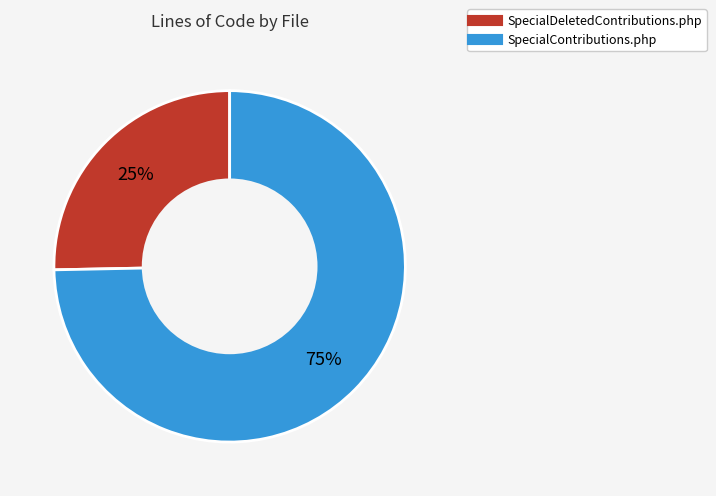

Is it true that SpecialContributions.php is 75% of the pie?

True